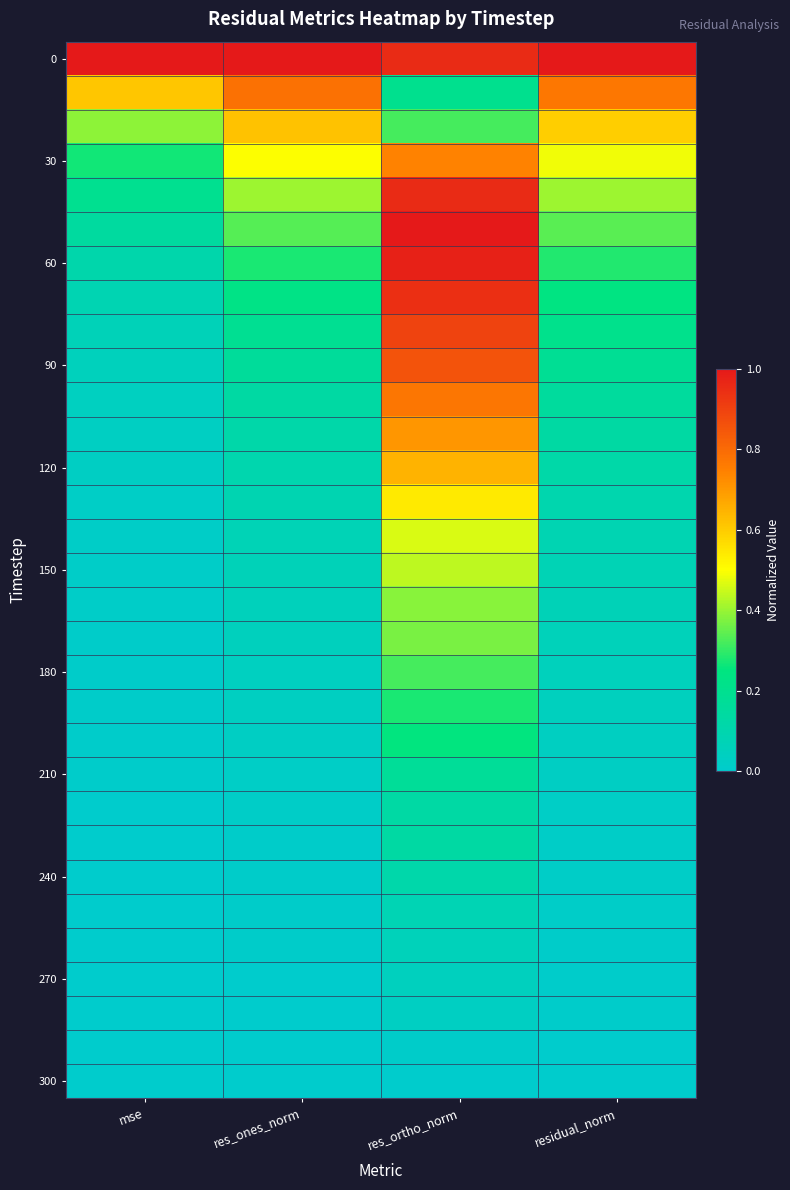

Which has a higher value, mse or res_ortho_norm?

mse